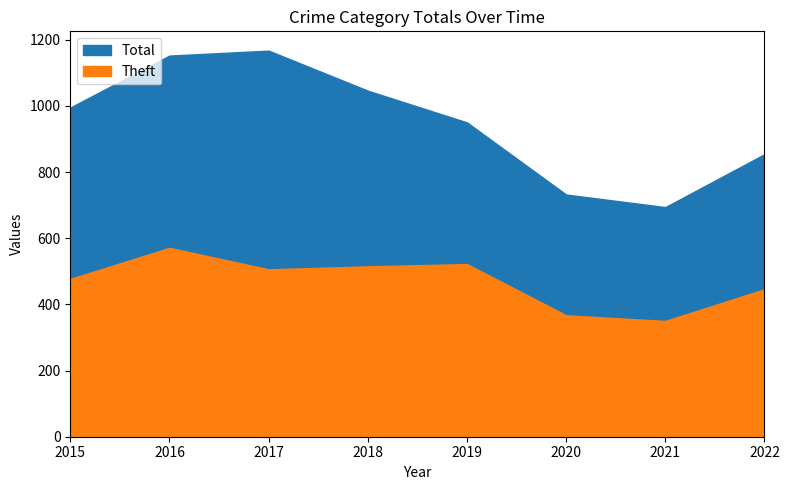

How many values in the Theft series are below 506?

4